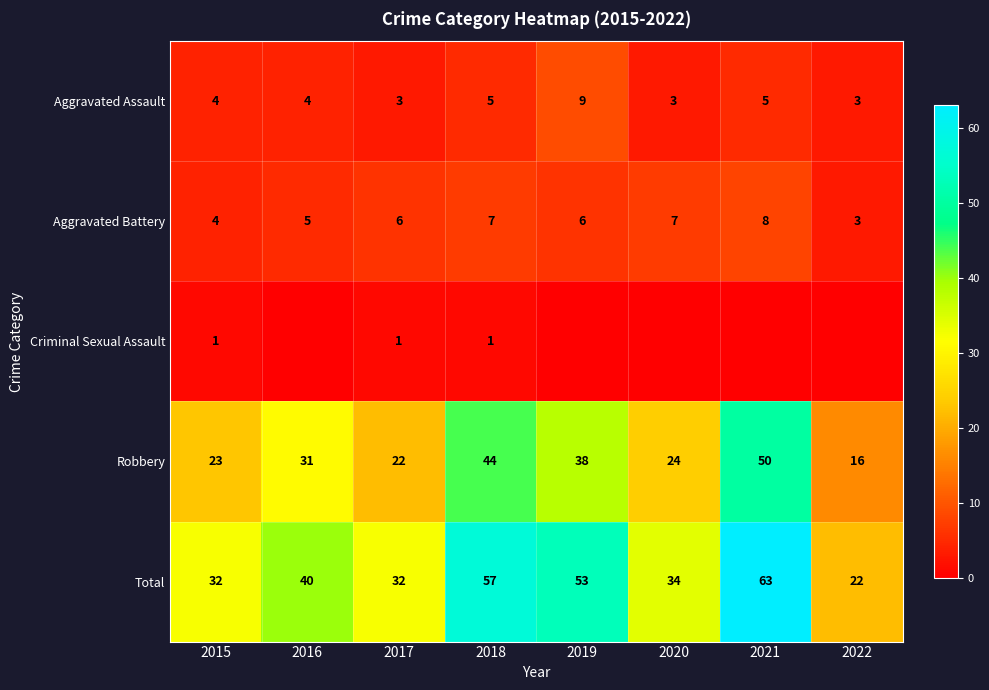

Is the value of Robbery at 2019 greater than the value of Aggravated Battery at 2016?

Yes